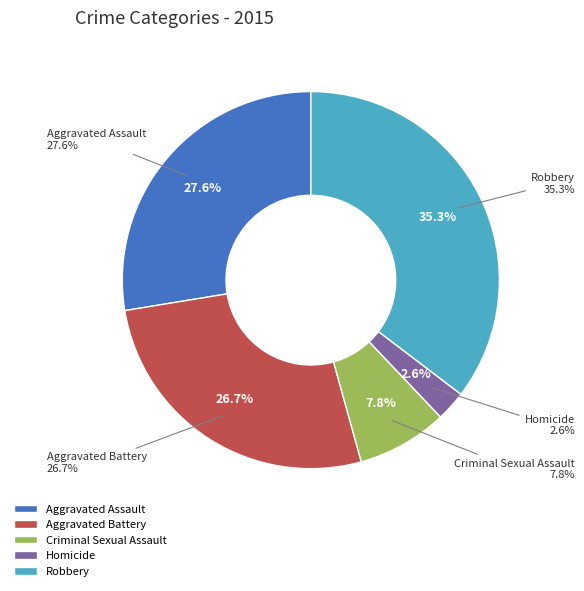

How much of the chart is everything except Criminal Sexual Assault?

92.2%